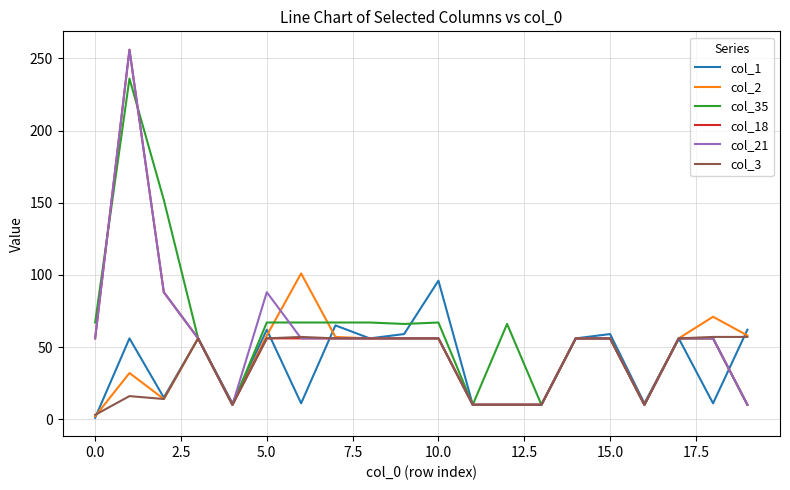

What is the minimum value for col_3?

3